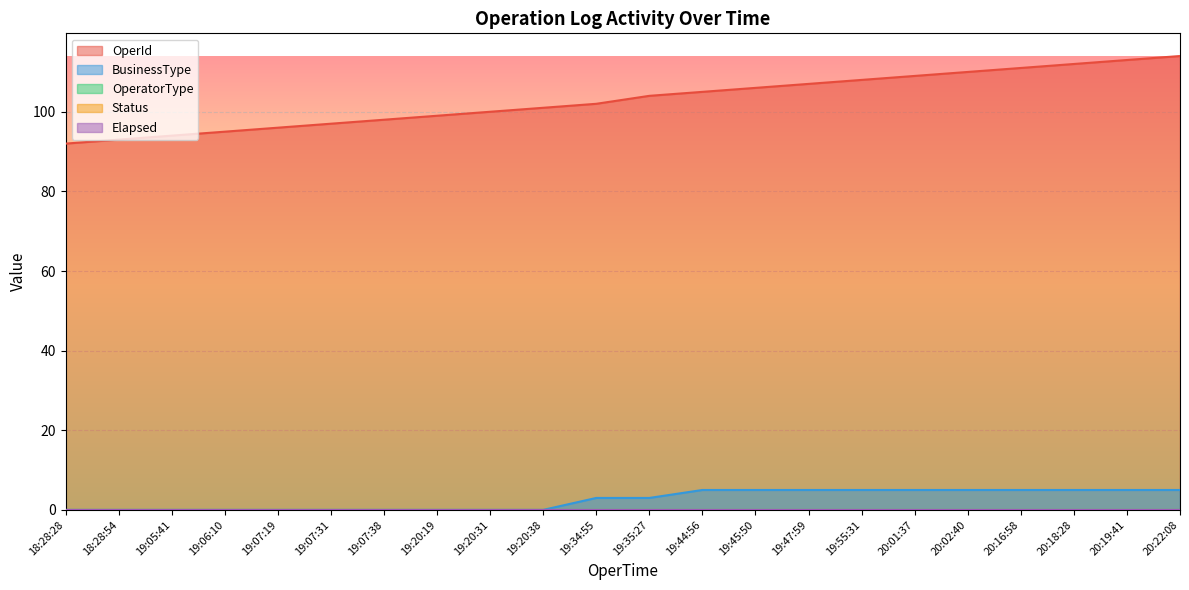

The BusinessType series shows 7 at 19:44:56. True or false?

False